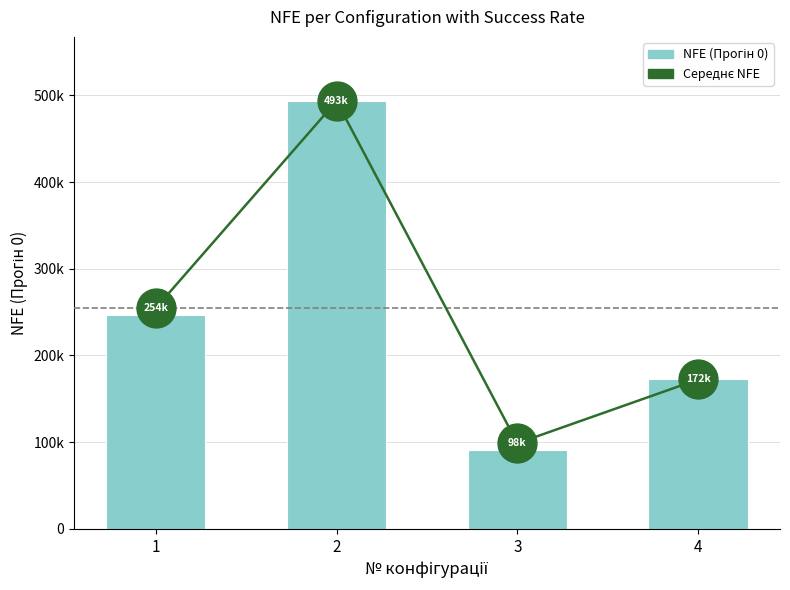

How many data points does each series have?

4